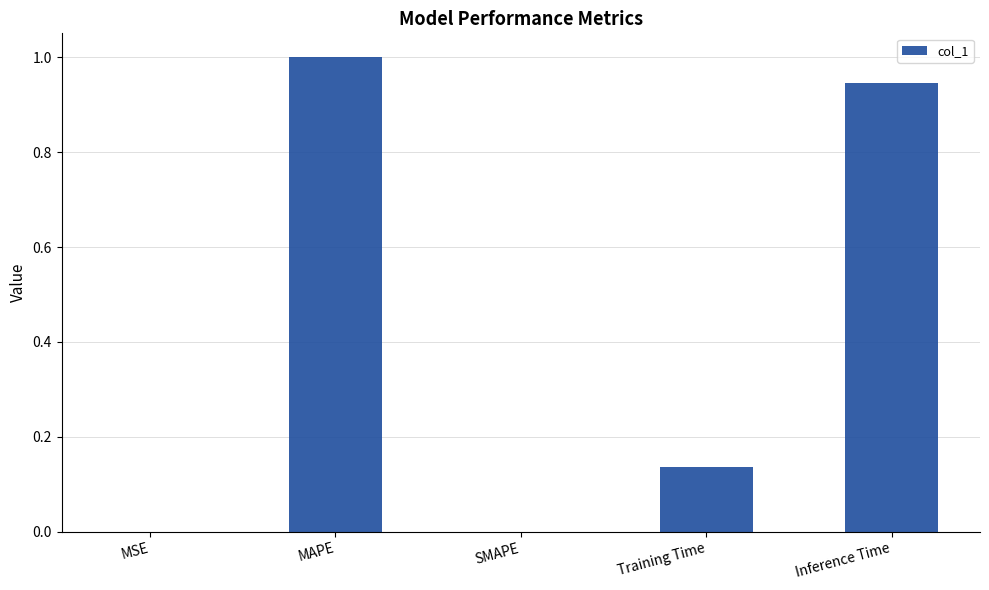

Count the number of data series in this chart.

1